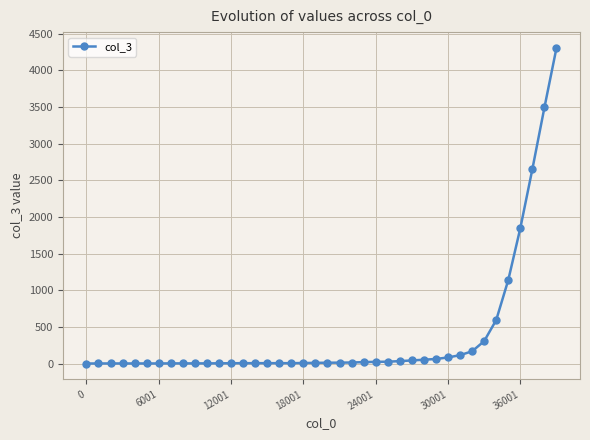

What is the difference between the maximum and minimum values?

4299